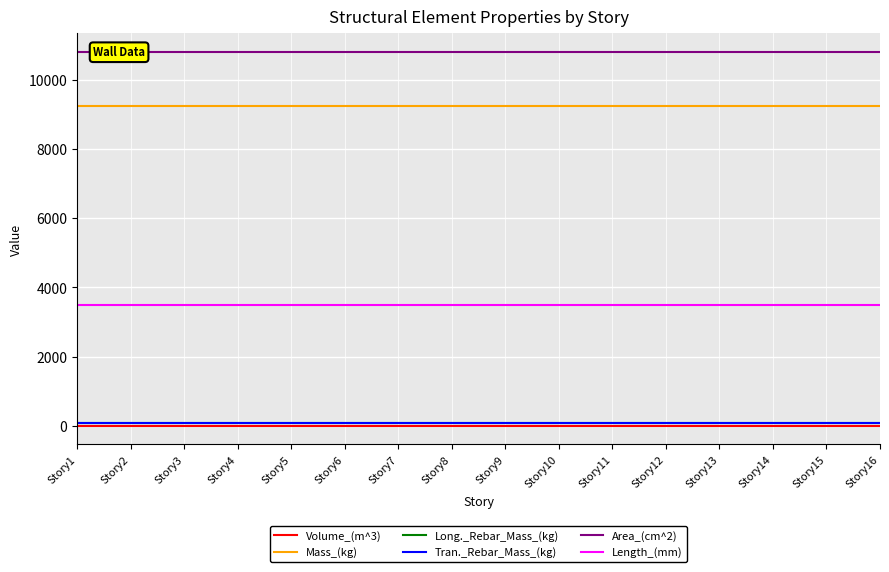

What are all the series names shown in the legend?

Volume_(m^3), Mass_(kg), Long._Rebar_Mass_(kg), Tran._Rebar_Mass_(kg), Area_(cm^2), Length_(mm)